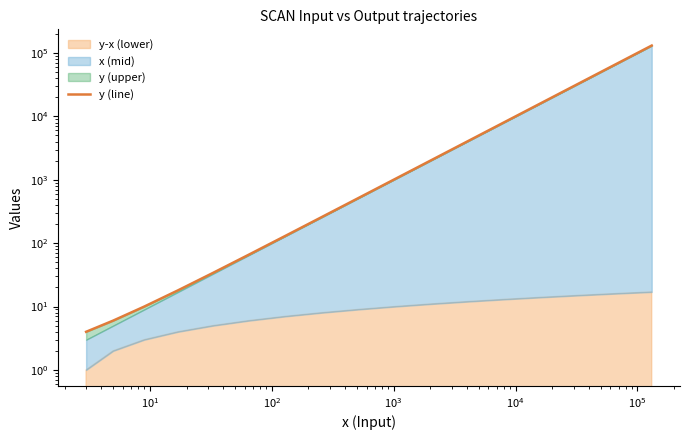

Reading right to left, transcribe all the data shown in this chart.

131074	65538	32770	16386	8194	4098	2050	1026	514	258	130	66	34	18	10	6	4